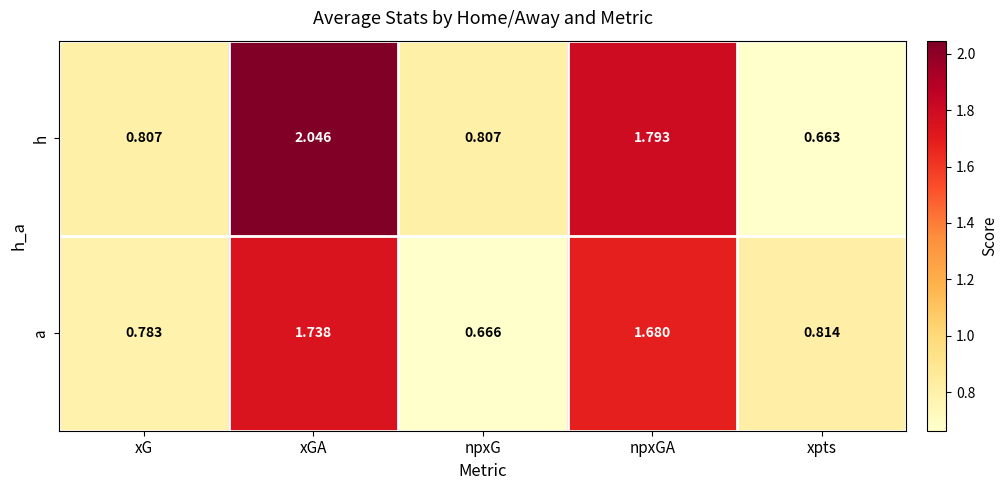

Which category has the lowest value in the a series?

npxG